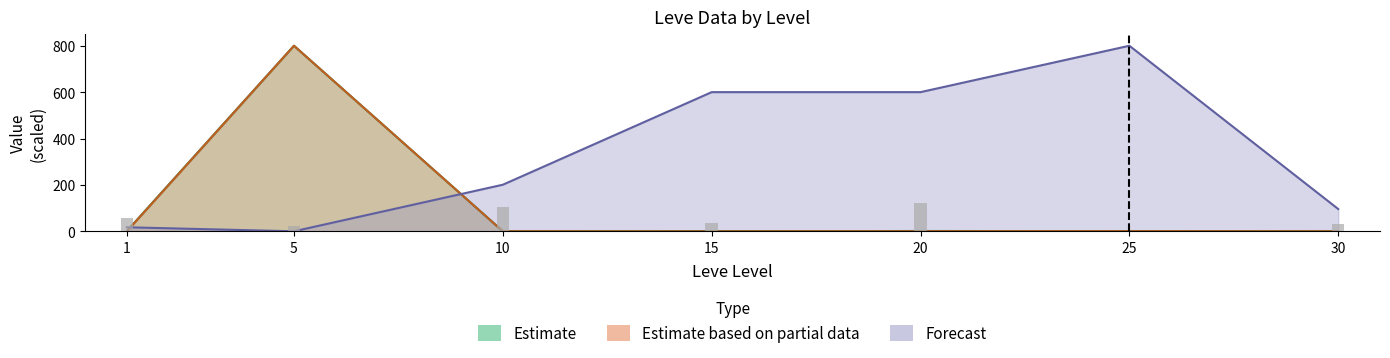

Which series has the largest total across all categories?

LevePriceNQ